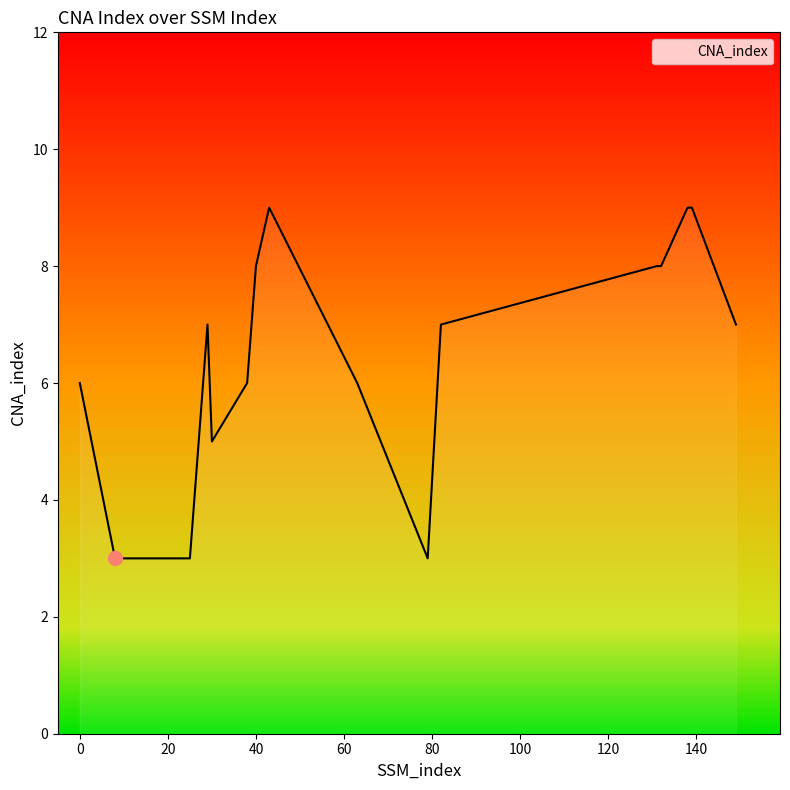

What is the greatest value displayed?

9